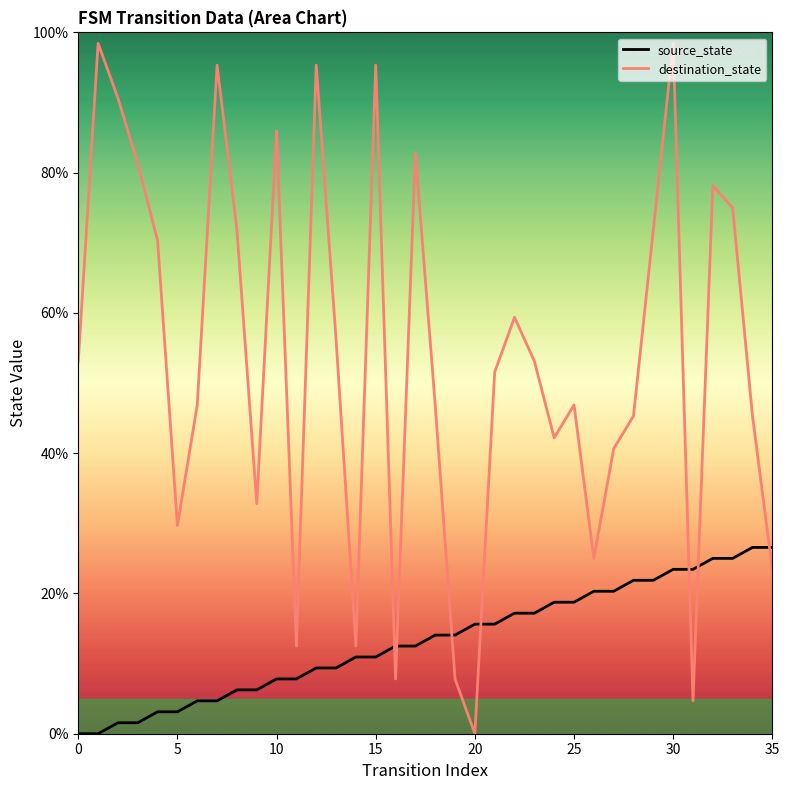

How many intersections are there between source_state and destination_state?

7